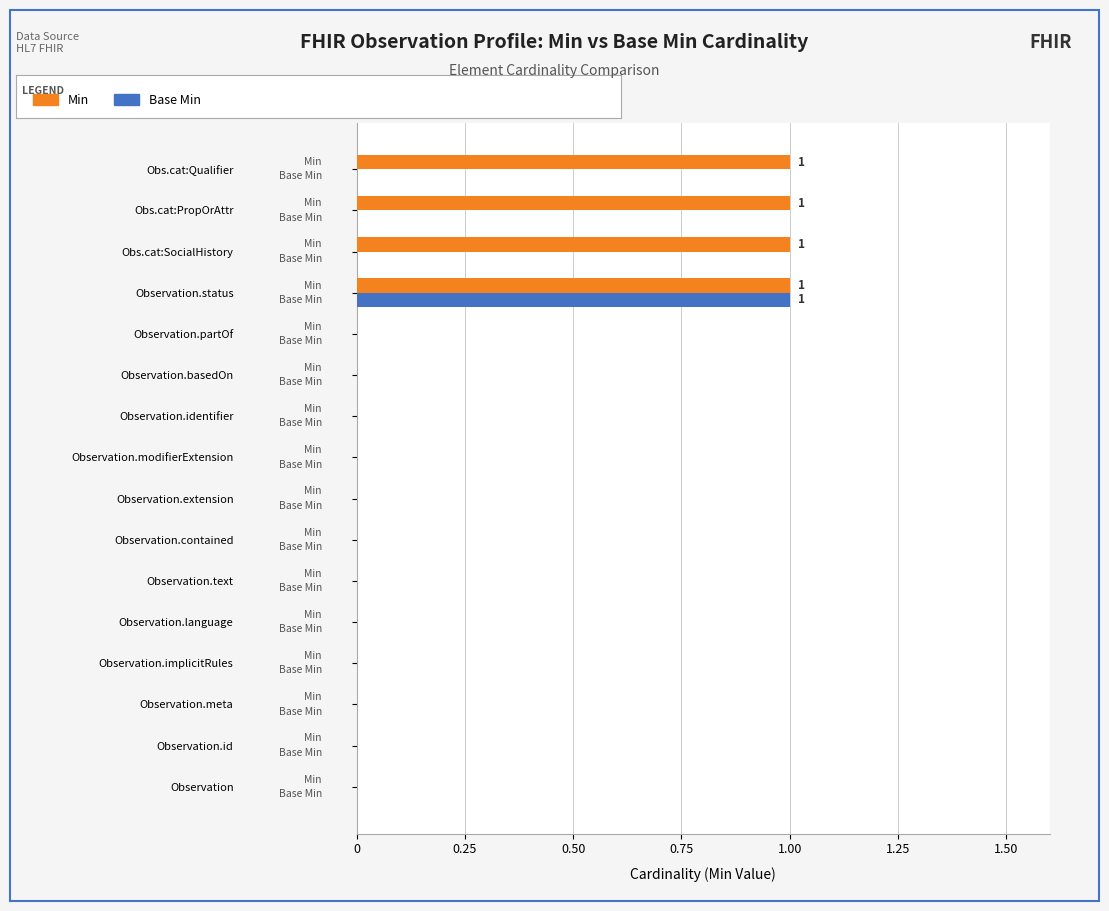

At which category is the sum across all series the highest?

Observation.status